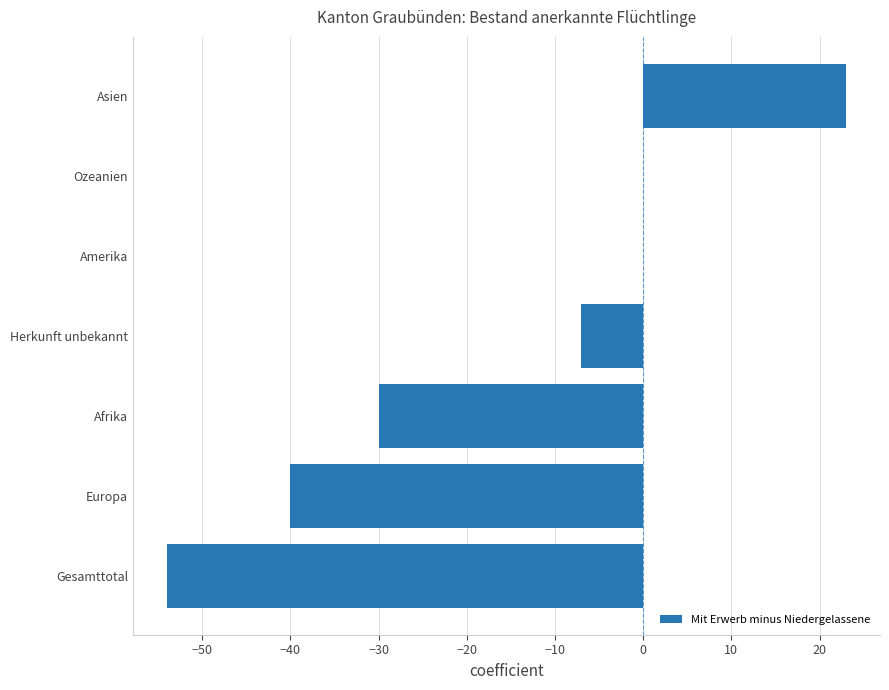

What is the sum of all values?

-108